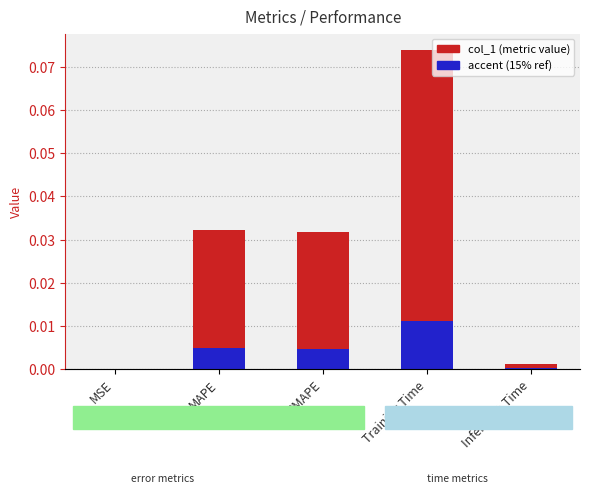

At which label is accent closest to 0?

MSE